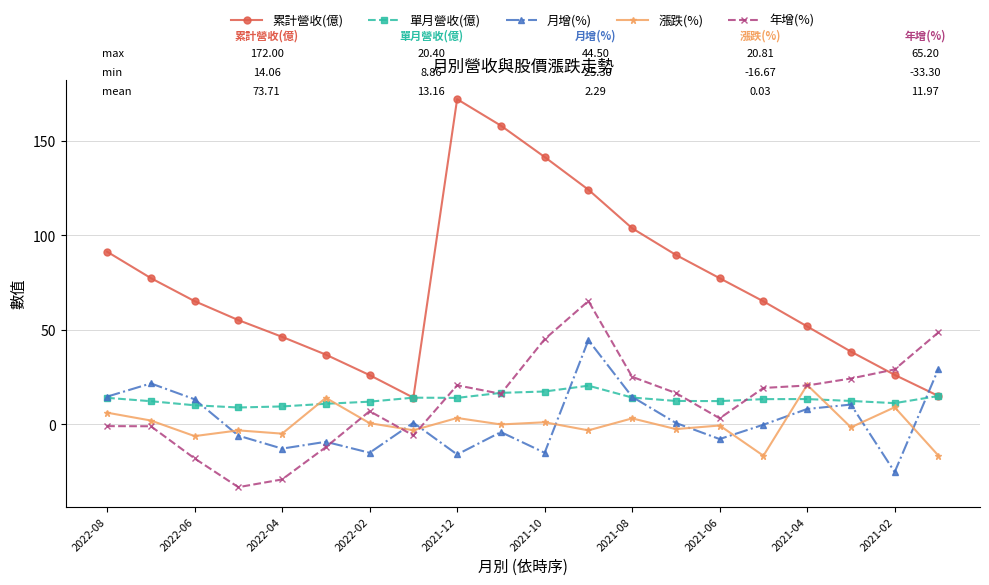

What is the value of the 單月營收(億) point at the 16th from the left?

13.3